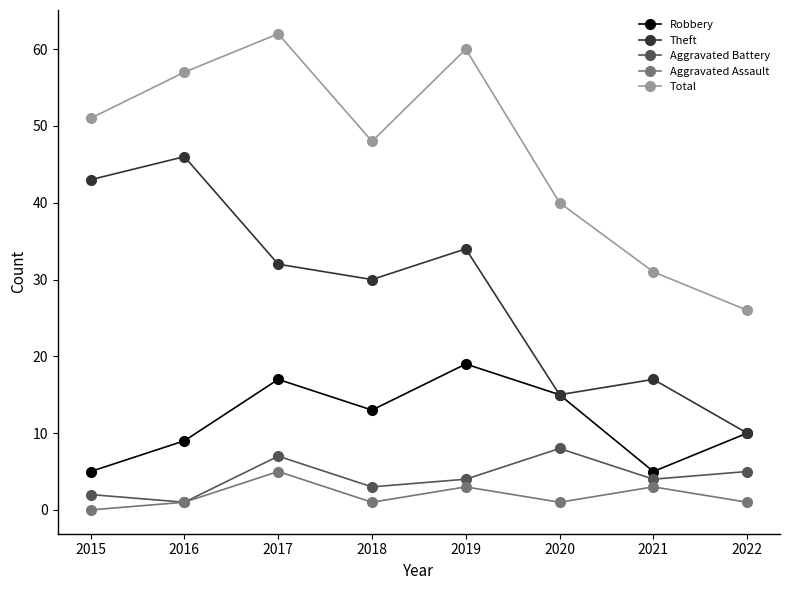

Reading left to right, extract all data points from this chart.

Robbery: 2015=5	2016=9	2017=17	2018=13	2019=19	2020=15	2021=5	2022=10
Theft: 2015=43	2016=46	2017=32	2018=30	2019=34	2020=15	2021=17	2022=10
Aggravated Battery: 2015=2	2016=1	2017=7	2018=3	2019=4	2020=8	2021=4	2022=5
Aggravated Assault: 2015=0	2016=1	2017=5	2018=1	2019=3	2020=1	2021=3	2022=1
Total: 2015=51	2016=57	2017=62	2018=48	2019=60	2020=40	2021=31	2022=26